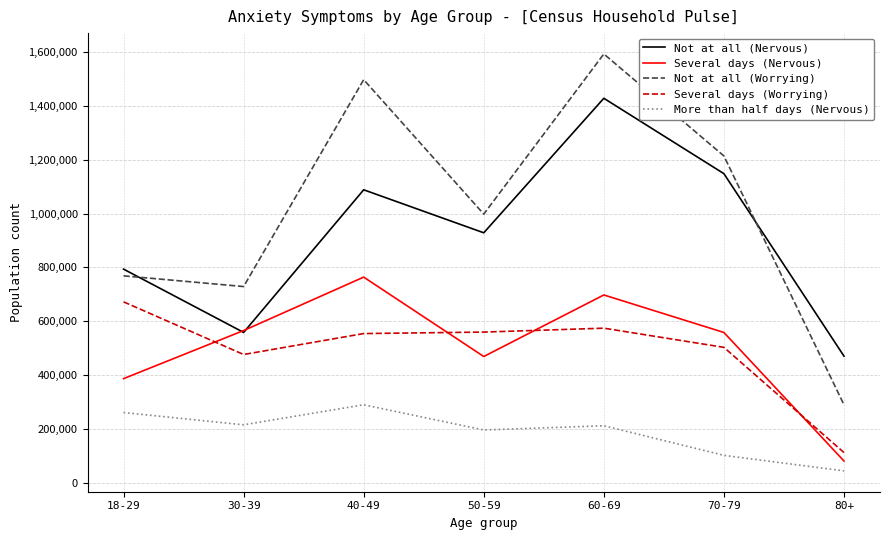

What is the sum of all Not at all (Worrying) values?

7088831